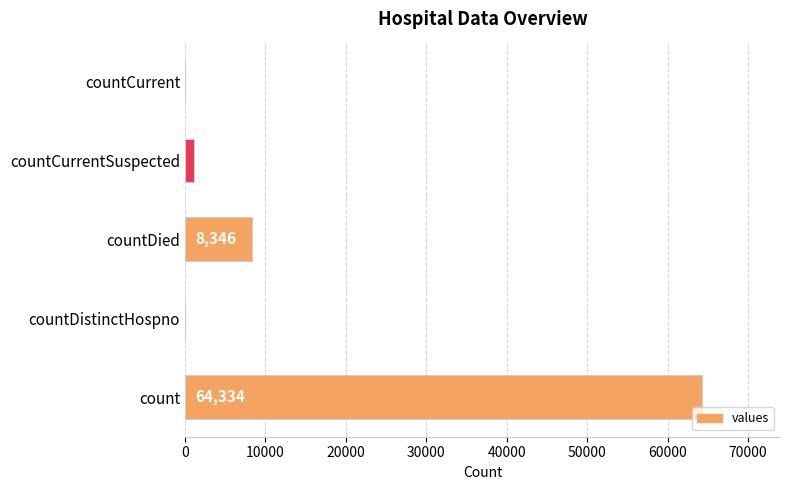

Which has a higher value, count or countDistinctHospno?

count